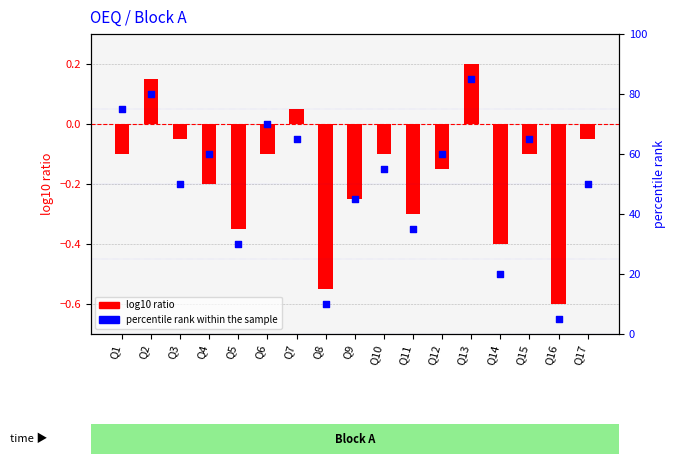

At how many categories does at least one series exceed 23?

14